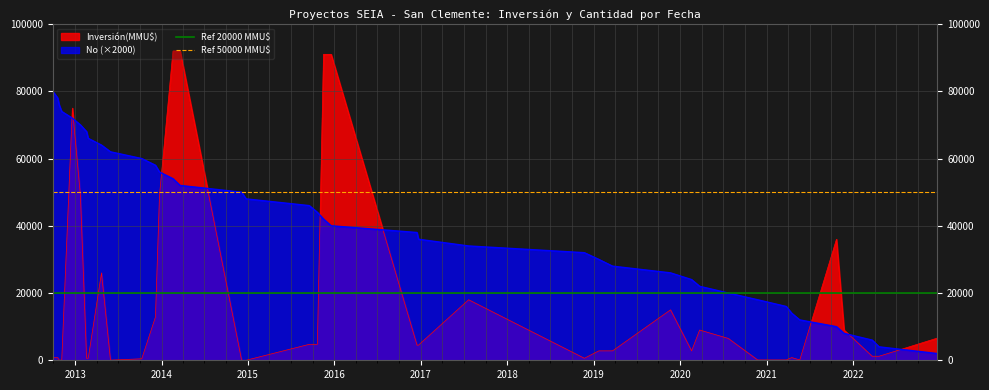

What is the maximum value for Inversión(MMU$)?

92000